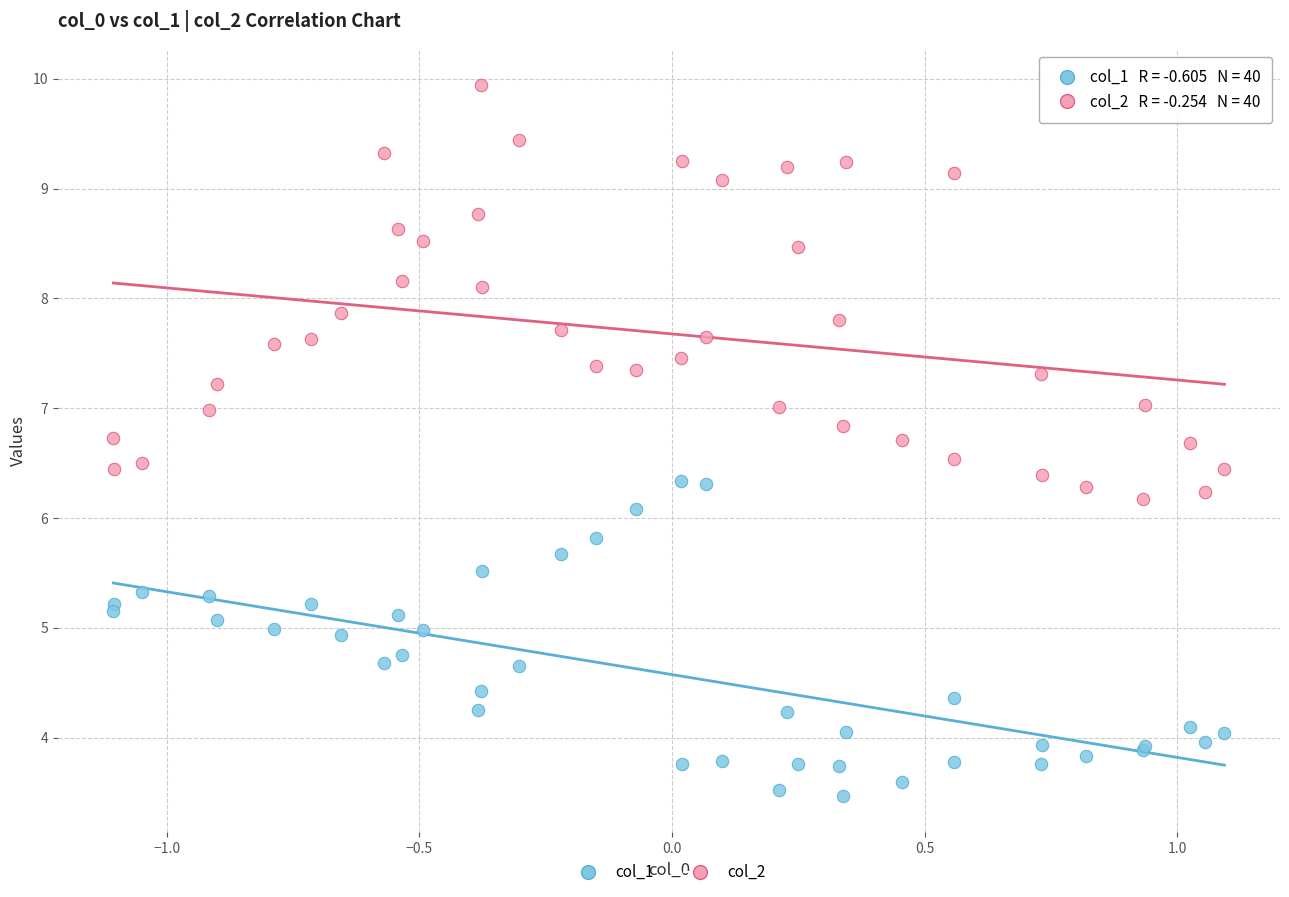

Which series contains the lowest Y value?

col_1